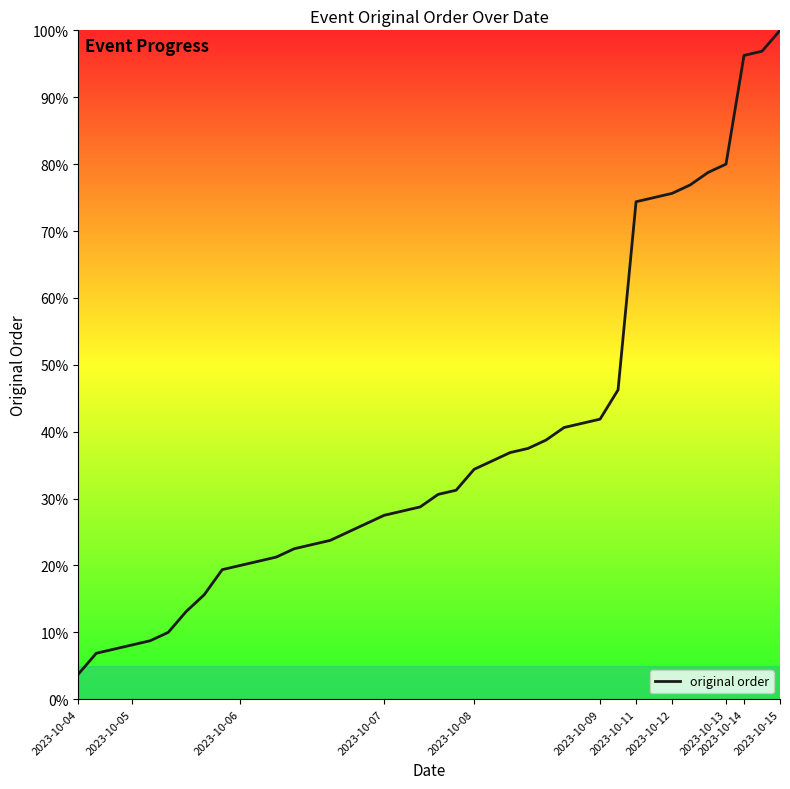

What is the maximum value shown in the chart?

100.0